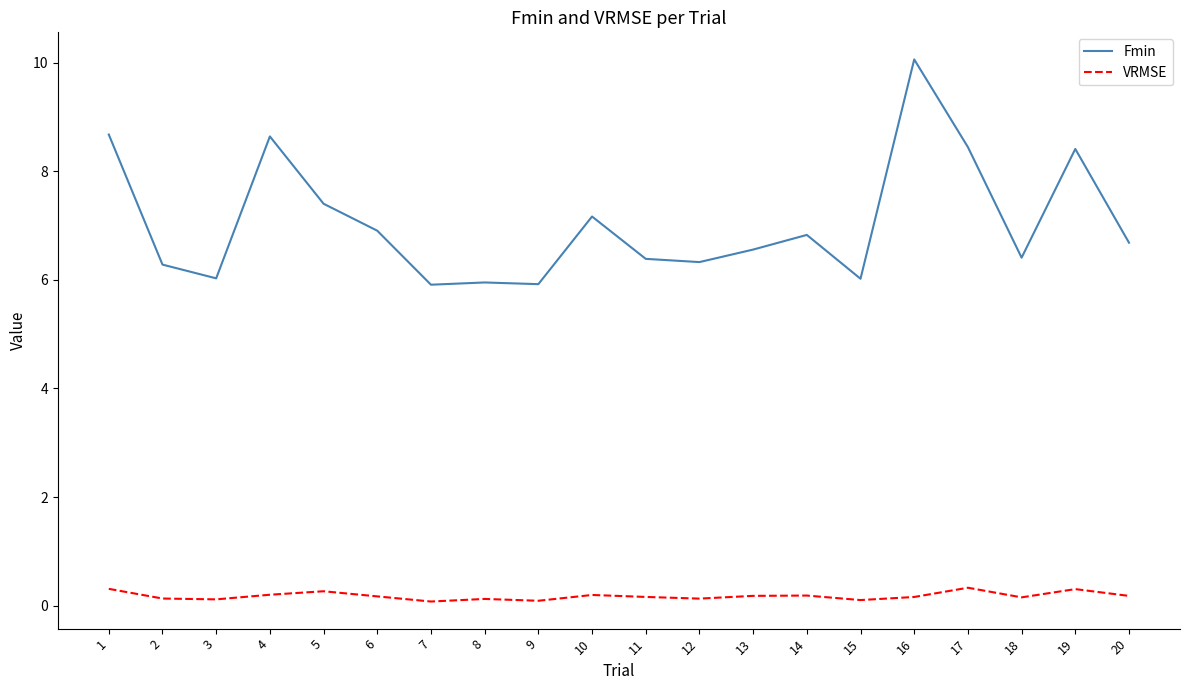

The VRMSE series shows 0.2 at 13. True or false?

True